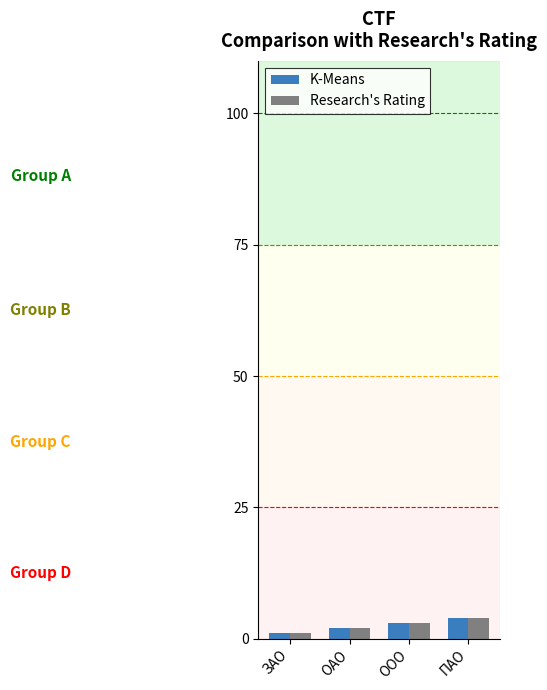

Count the number of data series in this chart.

2